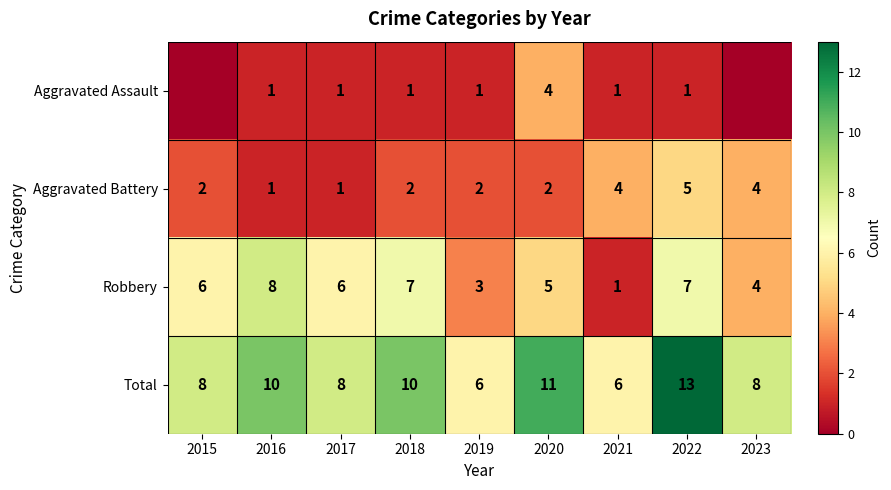

What is the difference between the maximum and minimum values in the Robbery series?

7